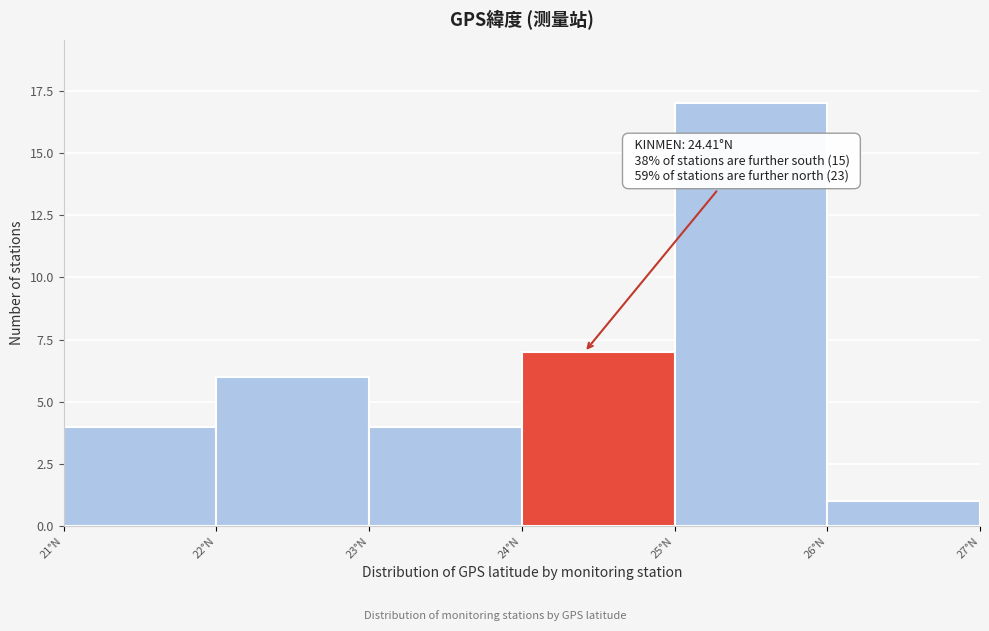

Over which range of the x-axis is the bar tallest?

25 to 26